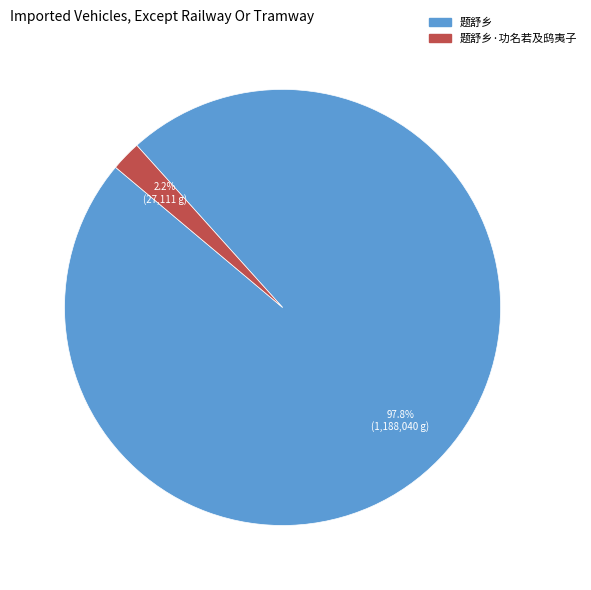

Is there a majority slice in this chart?

Yes